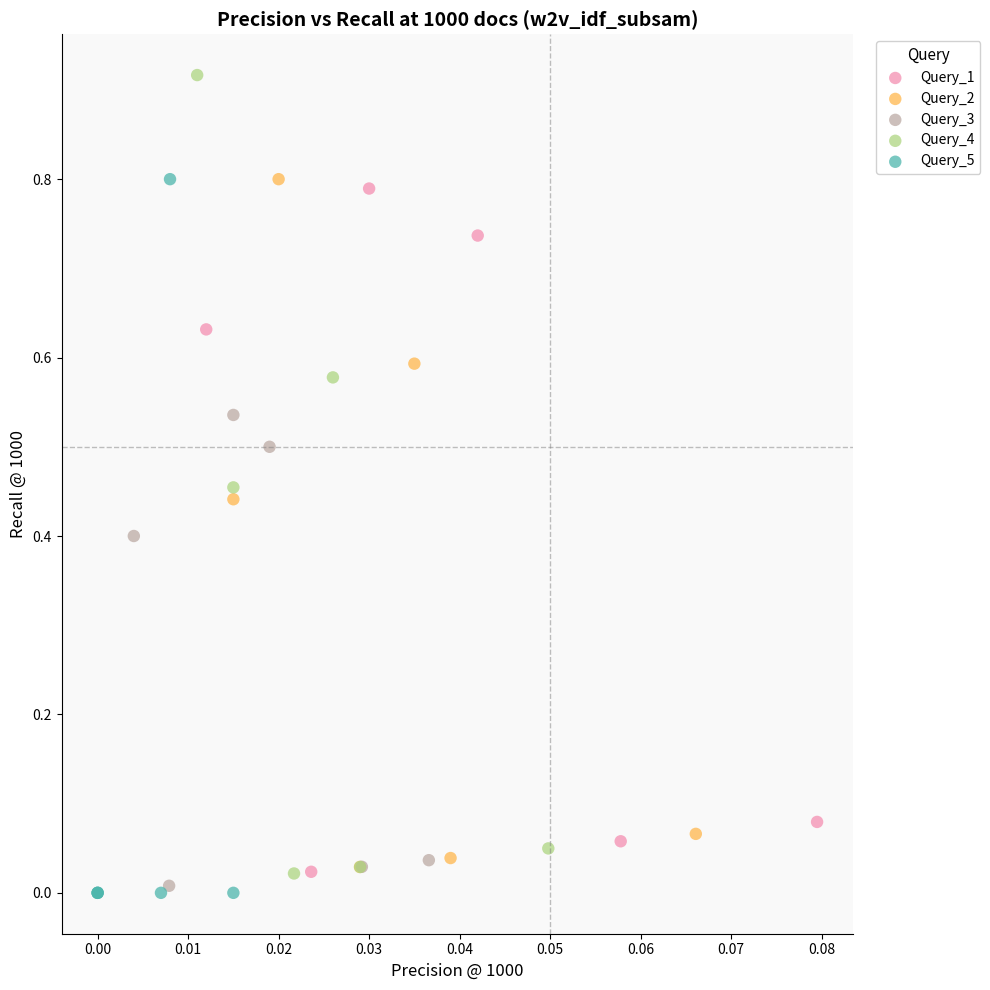

What are all the series names shown in the legend?

Query_1, Query_2, Query_3, Query_4, Query_5